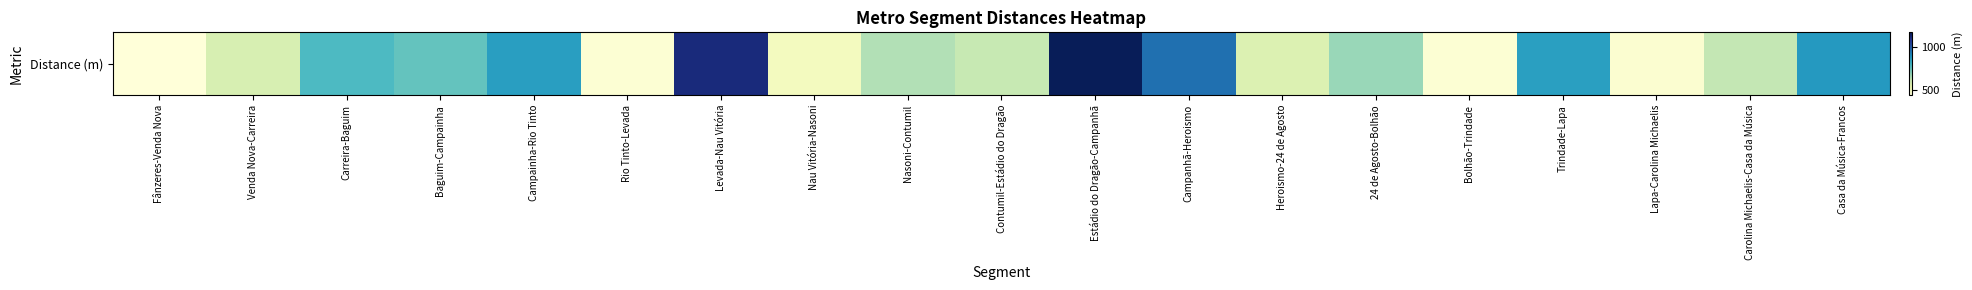

What is the minimum value shown in the chart?

440.4